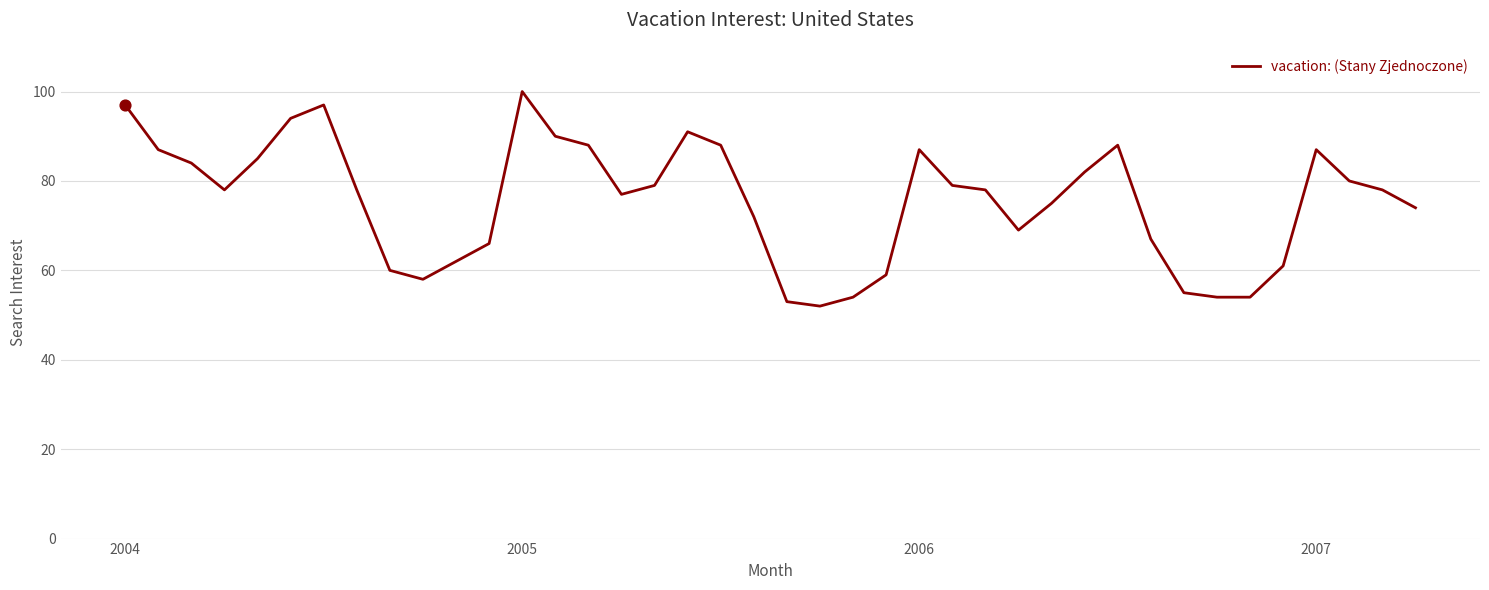

What is the difference between the maximum and minimum values?

48